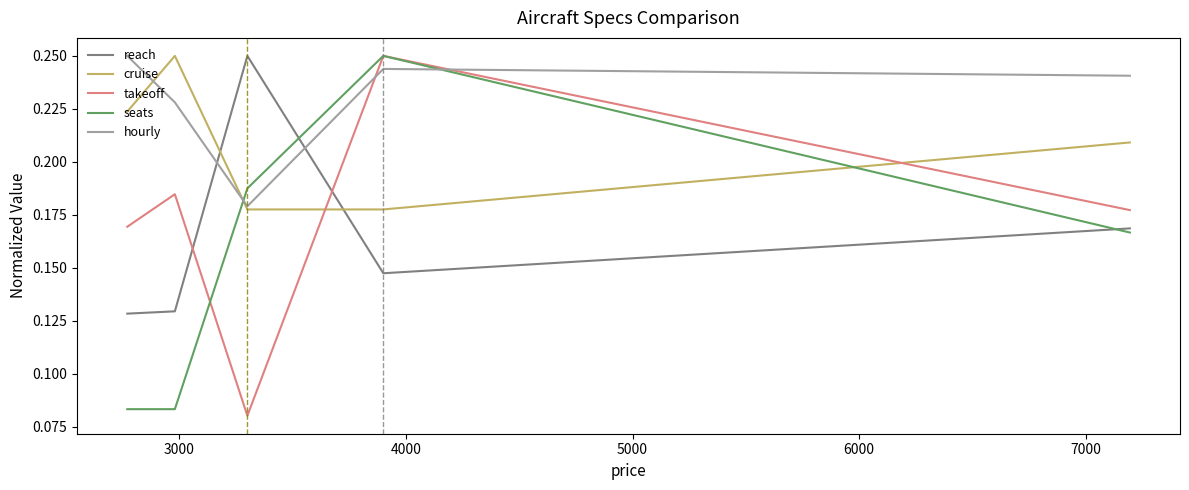

Does the chart have visible grid lines?

No